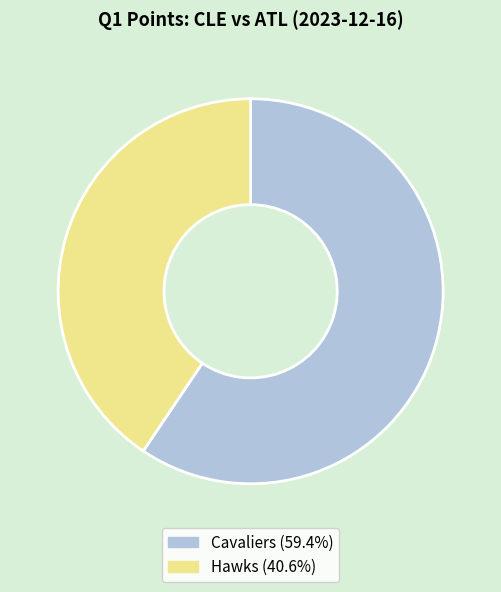

Is there any slice that represents more than half of the pie?

Yes